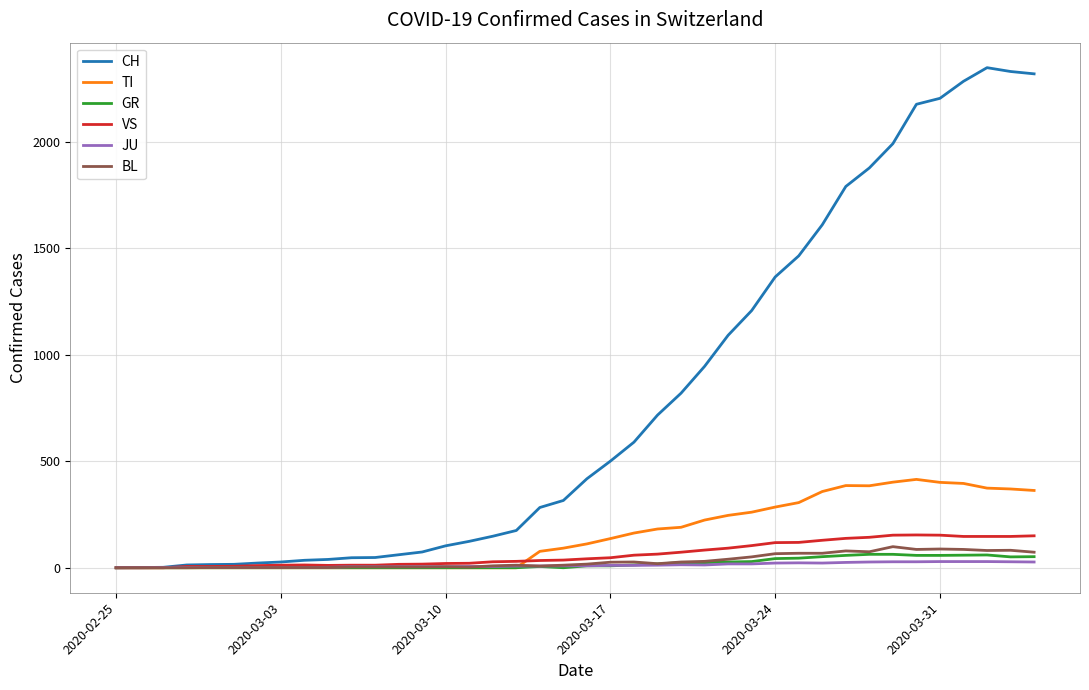

What is the maximum value shown in the chart?

2349